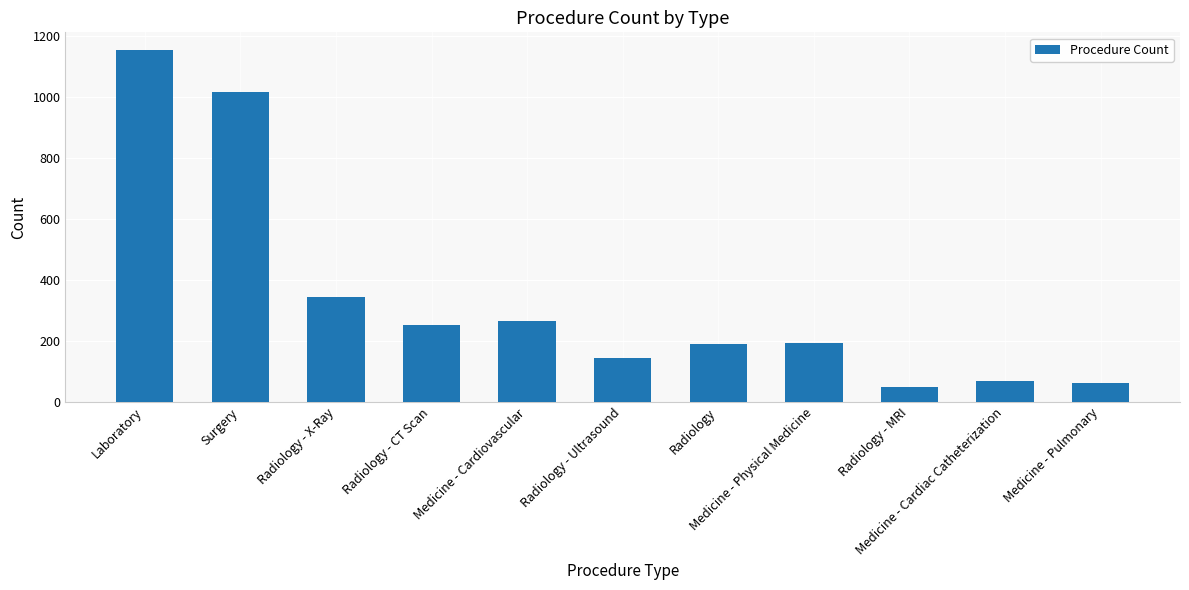

What is the change in value from Surgery to Medicine - Physical Medicine?

-824